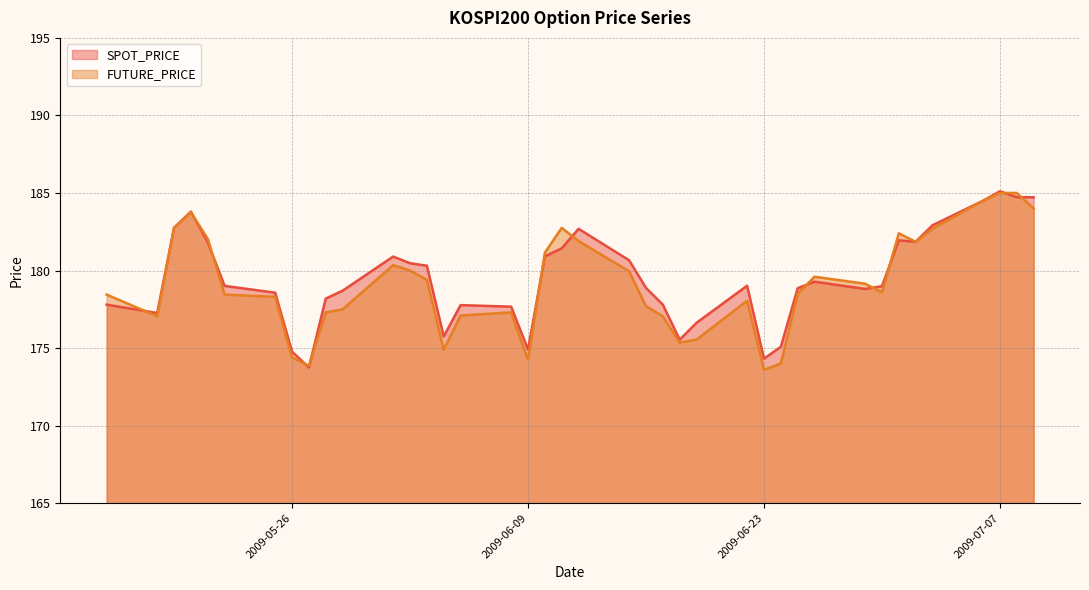

Rank the series by their average value, from highest to lowest.

SPOT_PRICE, FUTURE_PRICE